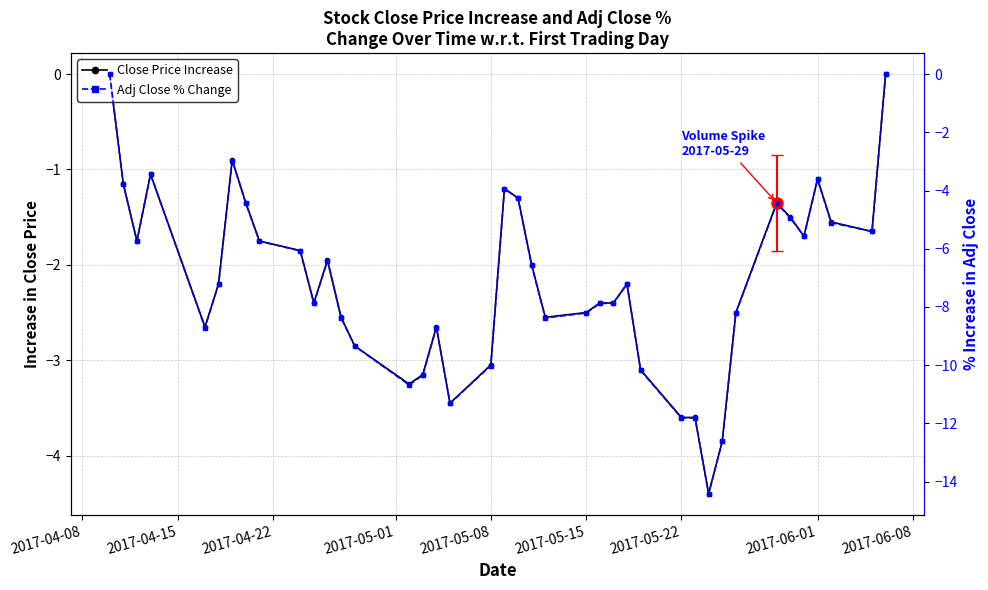

What are all the series names shown in the legend?

Close Price Increase, Adj Close % Change